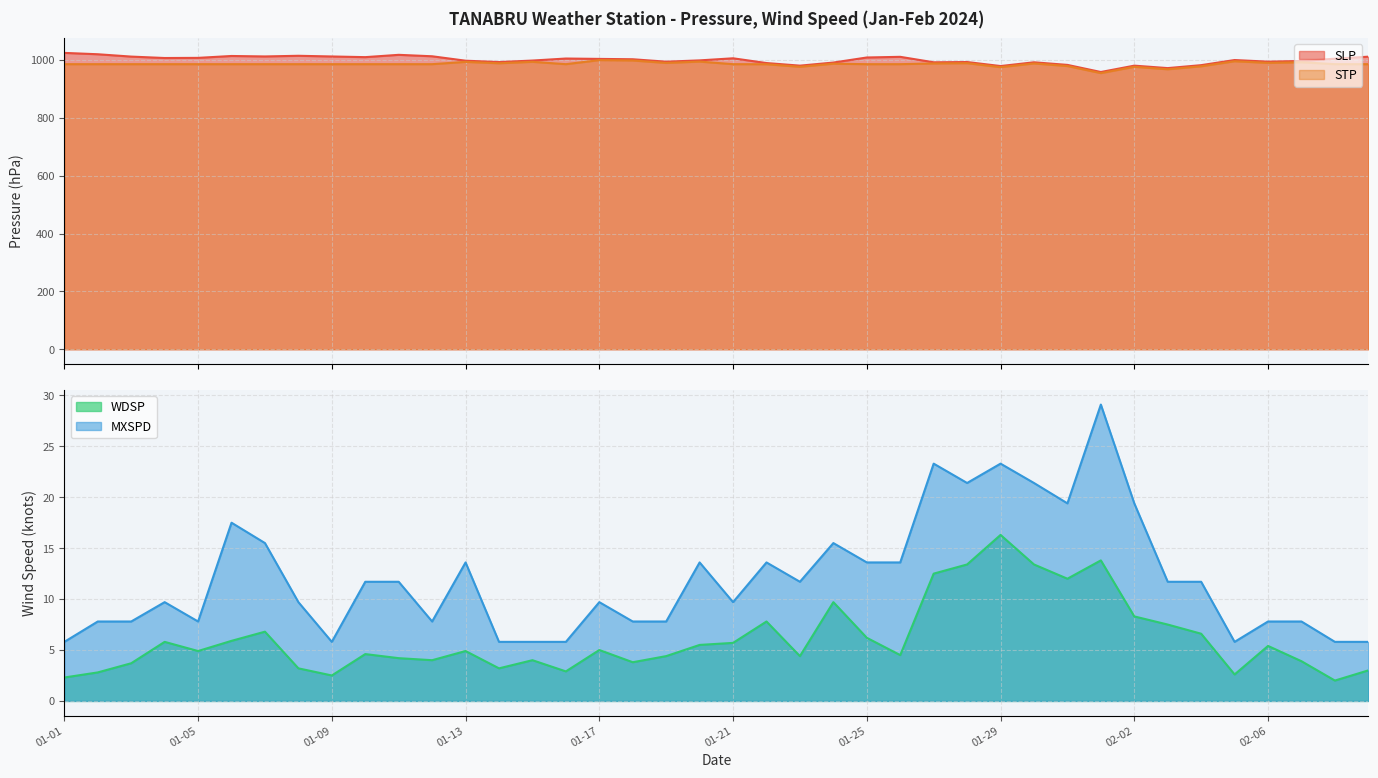

What is the sum of all MXSPD values?

479.9